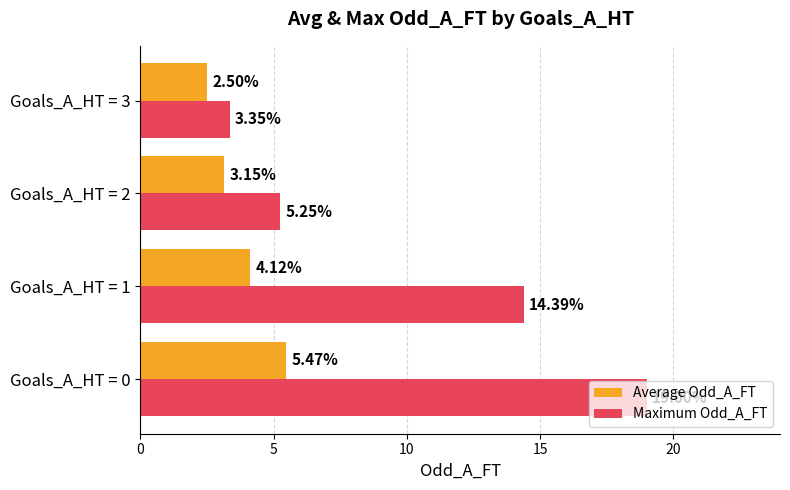

What are all the series names shown in the legend?

Average Odd_A_FT, Maximum Odd_A_FT